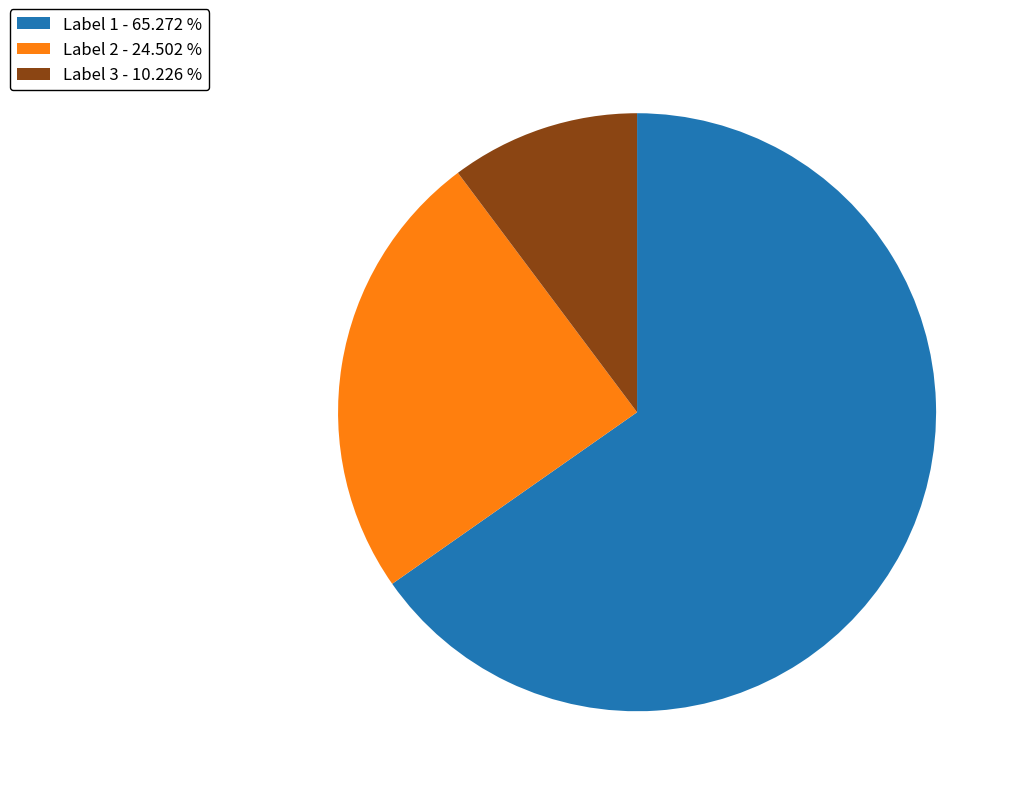

Does any single category account for the majority?

Yes